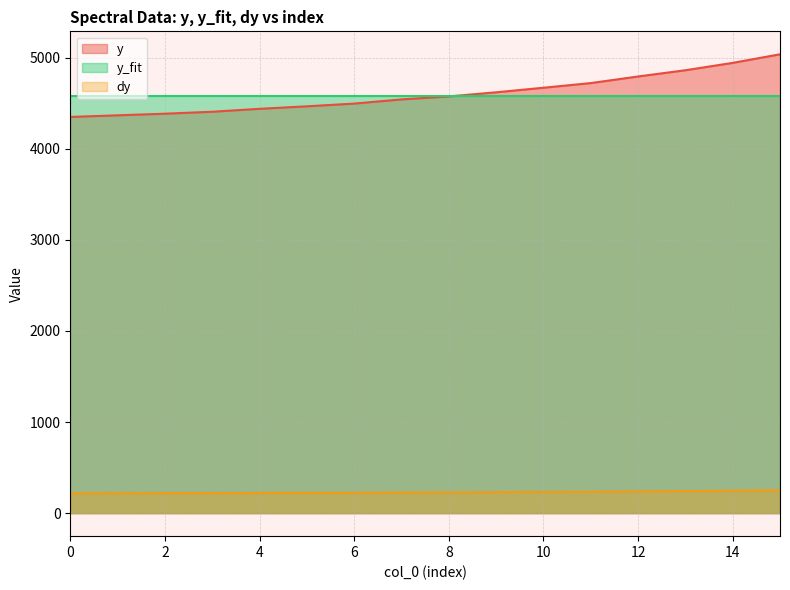

What is the sum of the dy values at 14 and 12?

486.8